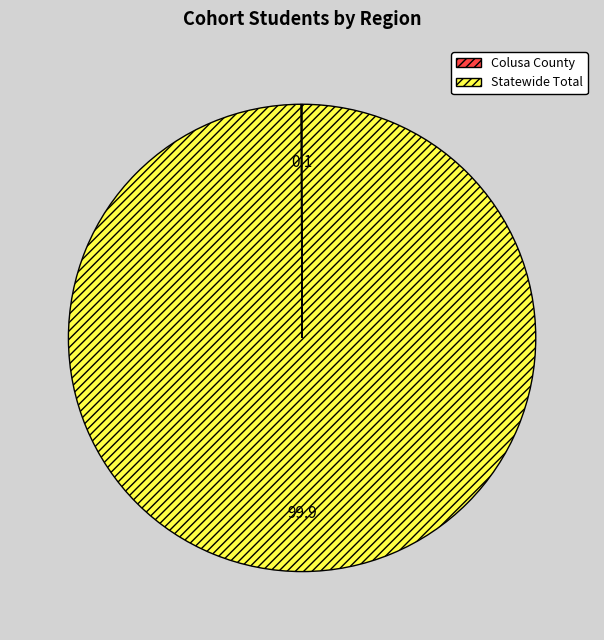

The Statewide Total slice represents 100% of the pie. True or false?

True